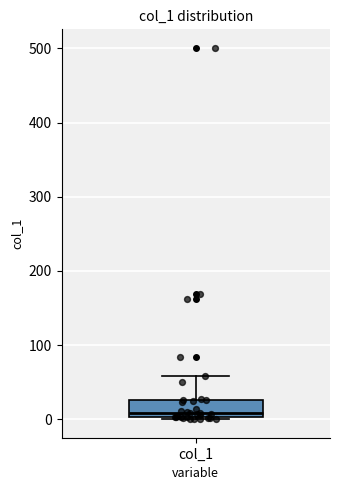

Read this box plot against the y-axis: the position of the median line, the range covered by the box, and the ends of both whiskers. The values are not printed on the chart, so give them approximately, as read against the axis.

median 10, box 0 to 30, whiskers 0 to 60